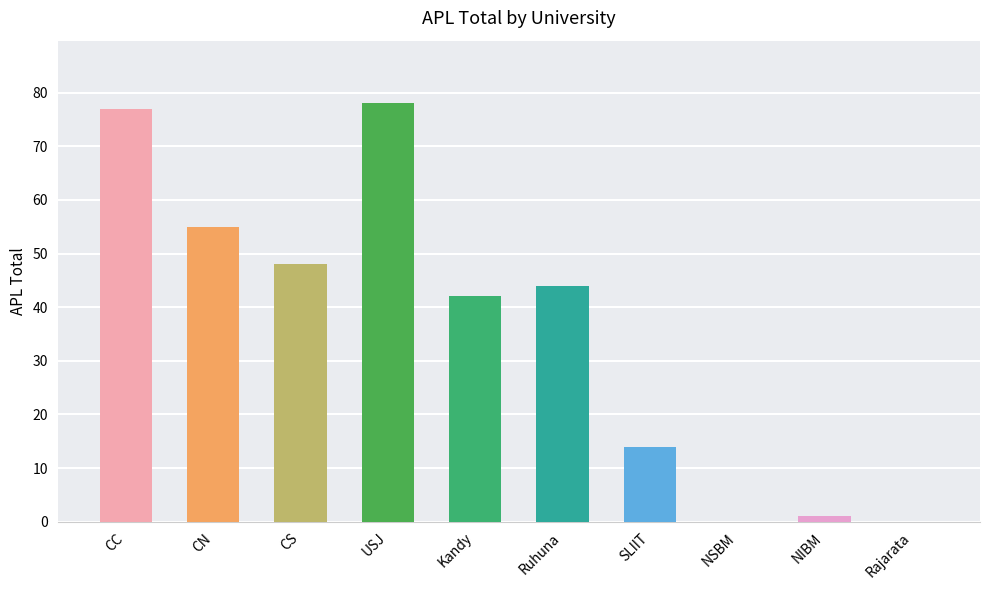

What is the maximum value shown in the chart?

78